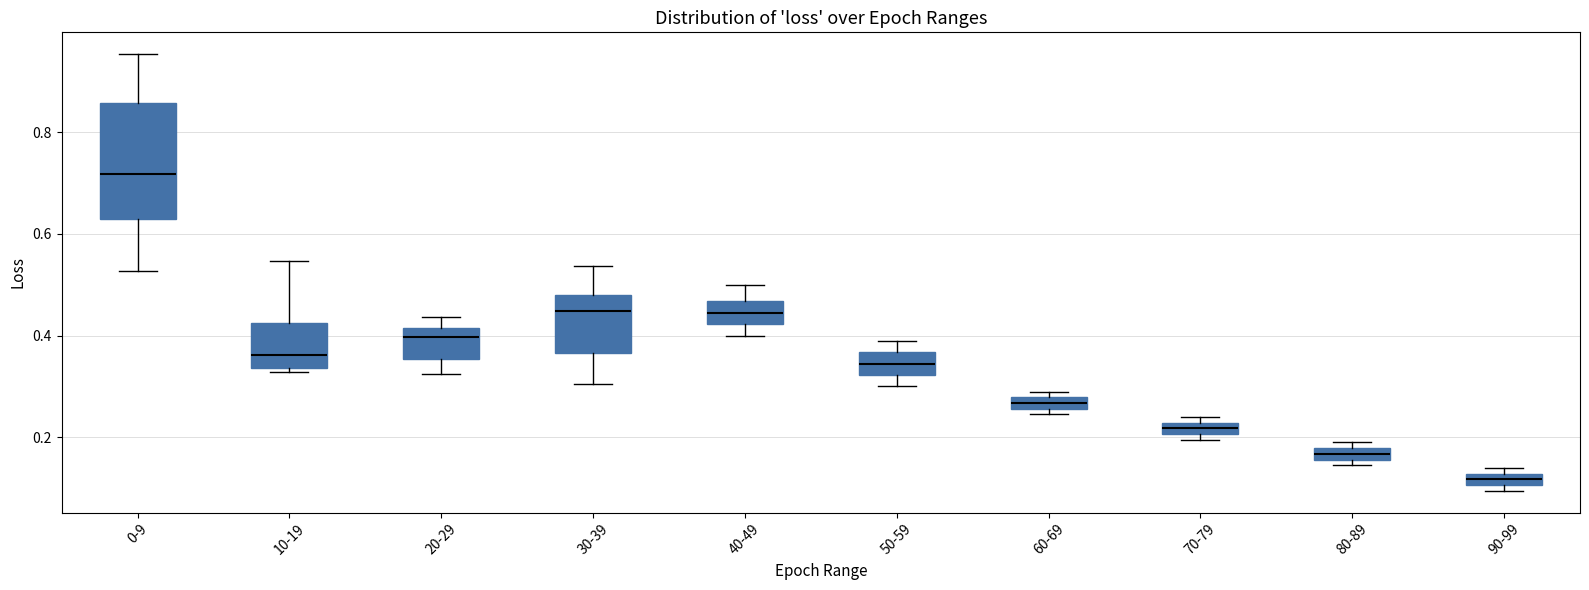

Which box is the tallest, from its lower edge to its upper edge?

0-9